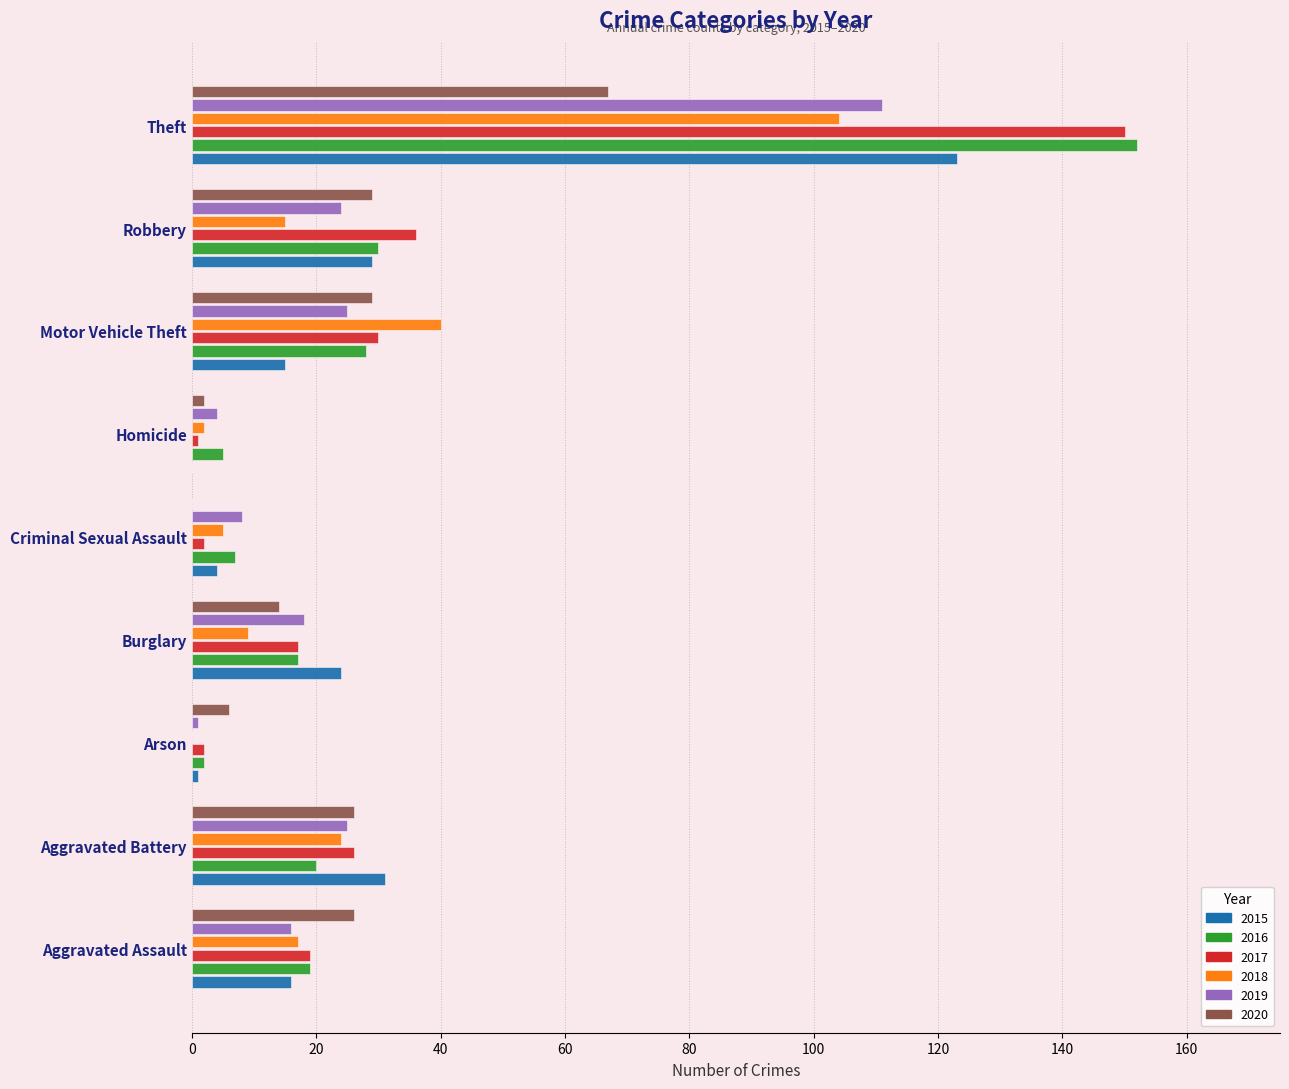

What is the sum of the 2019 values at Burglary and Theft?

129